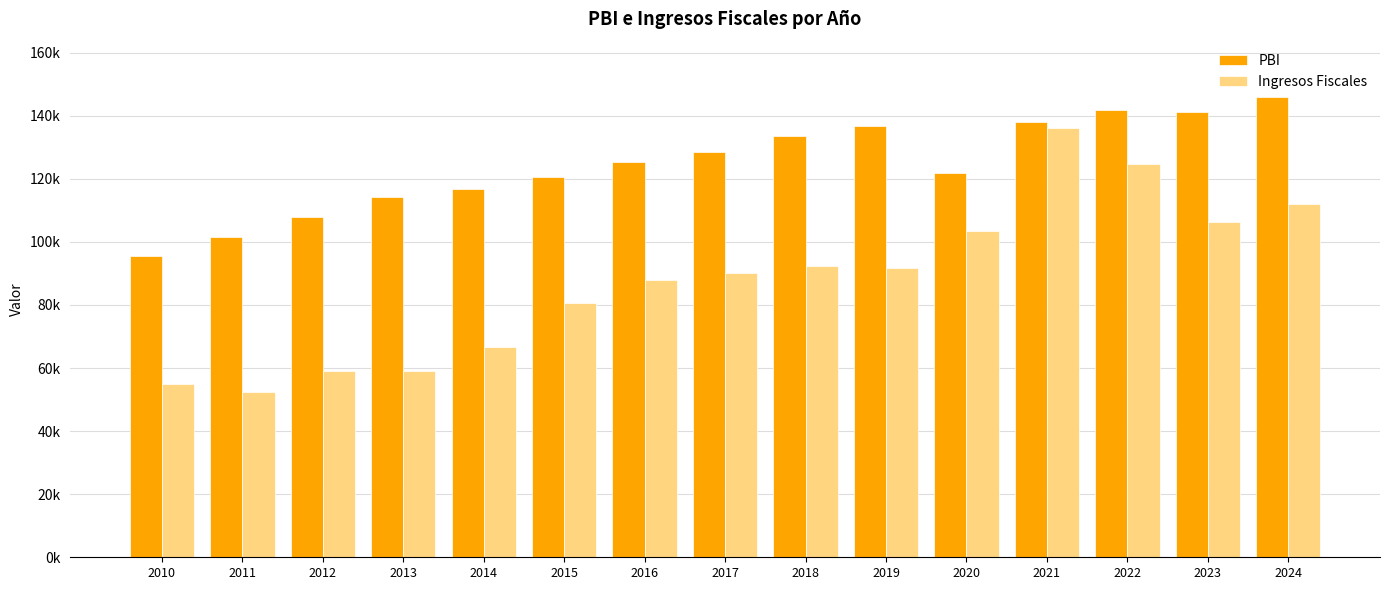

At which label does Ingresos Fiscales reach its peak?

2021